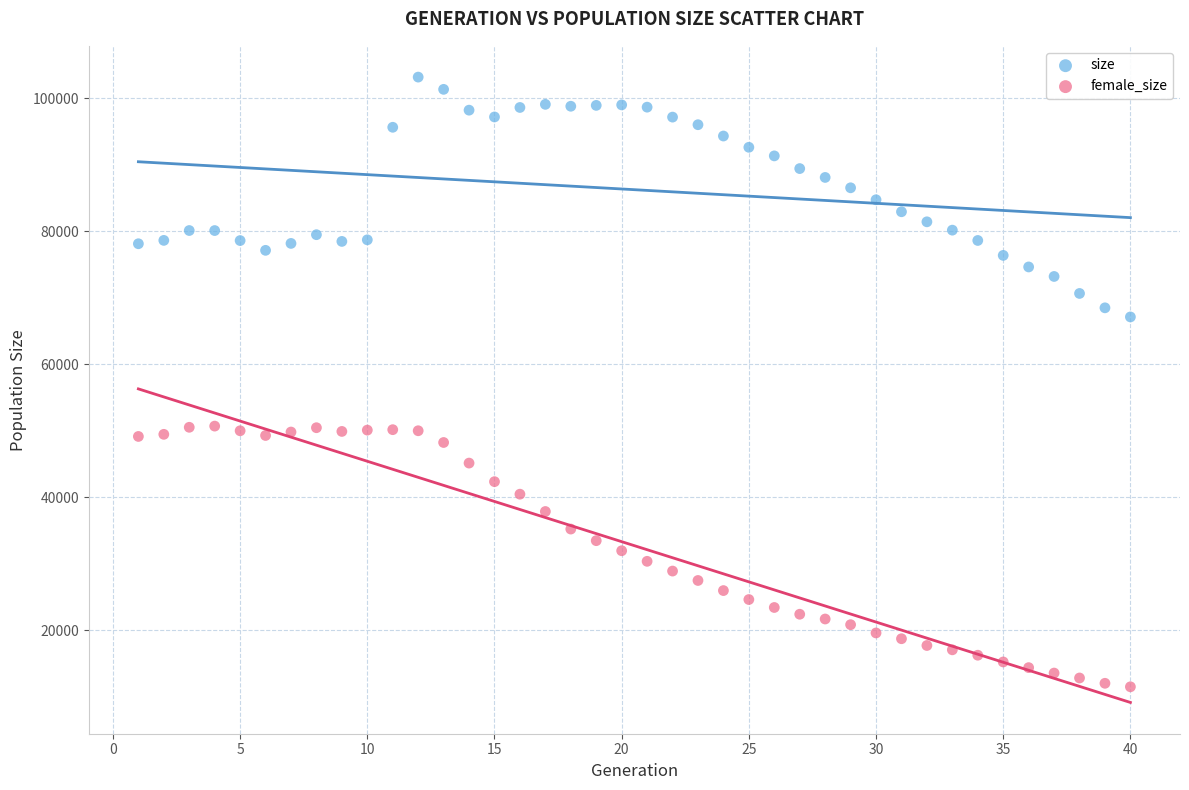

Across all data points, what is the range of Y values (max minus min)?

91740